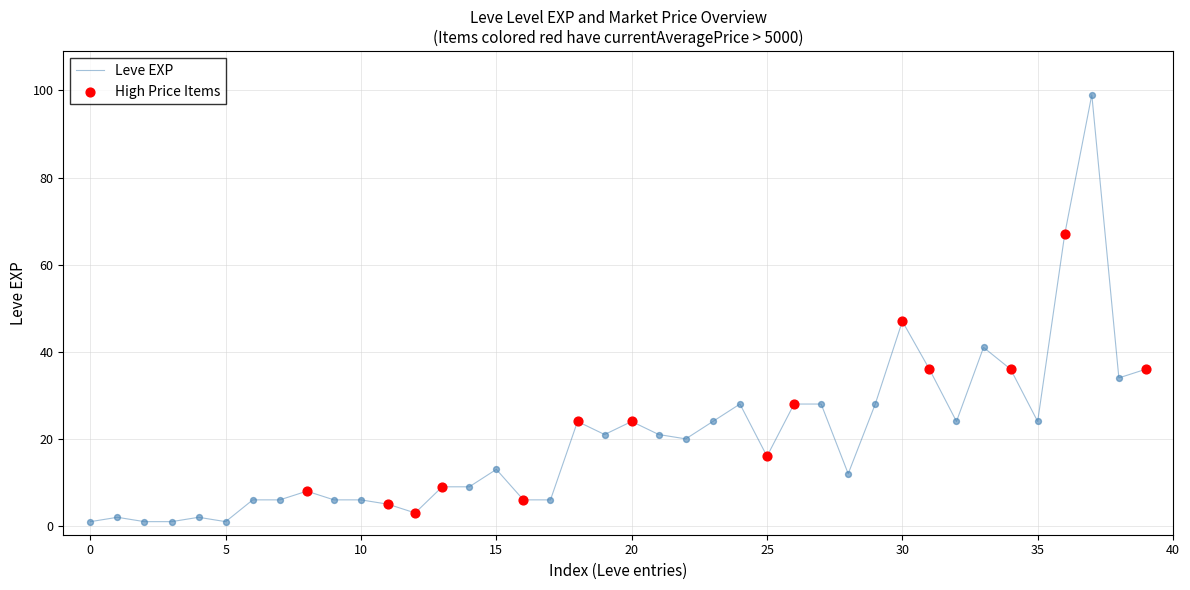

What is the difference between the maximum and minimum values?

98